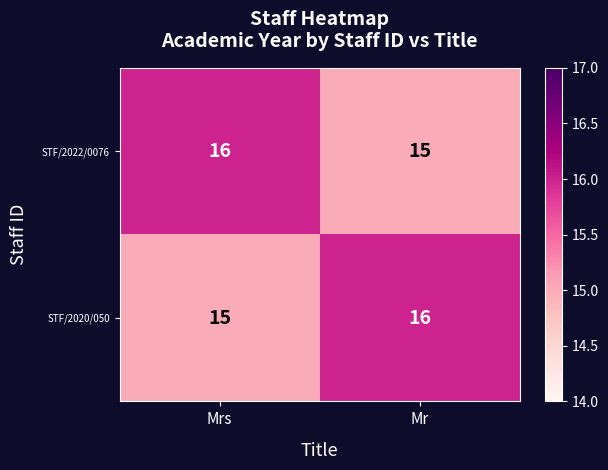

Is the value of STF/2022/0076 at Mrs greater than the value of STF/2020/050 at Mrs?

Yes